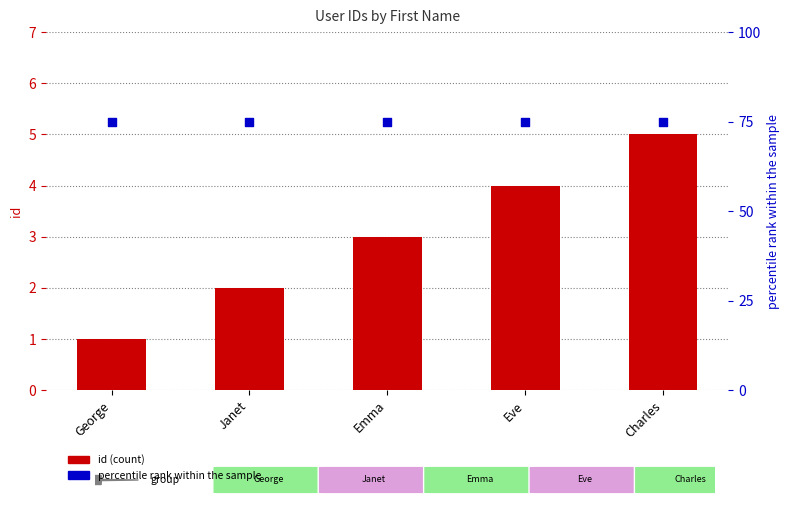

Which series contains the highest Y value?

percentile rank within the sample